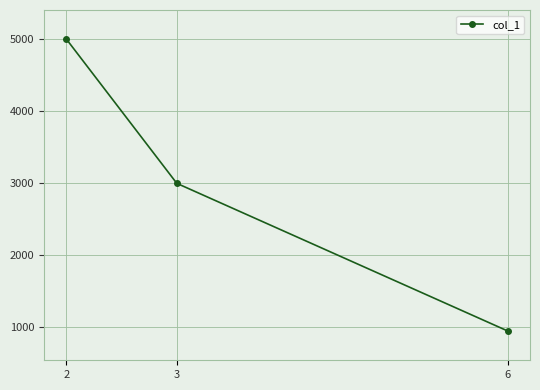

What is the change in value from 2 to 3?

-2000